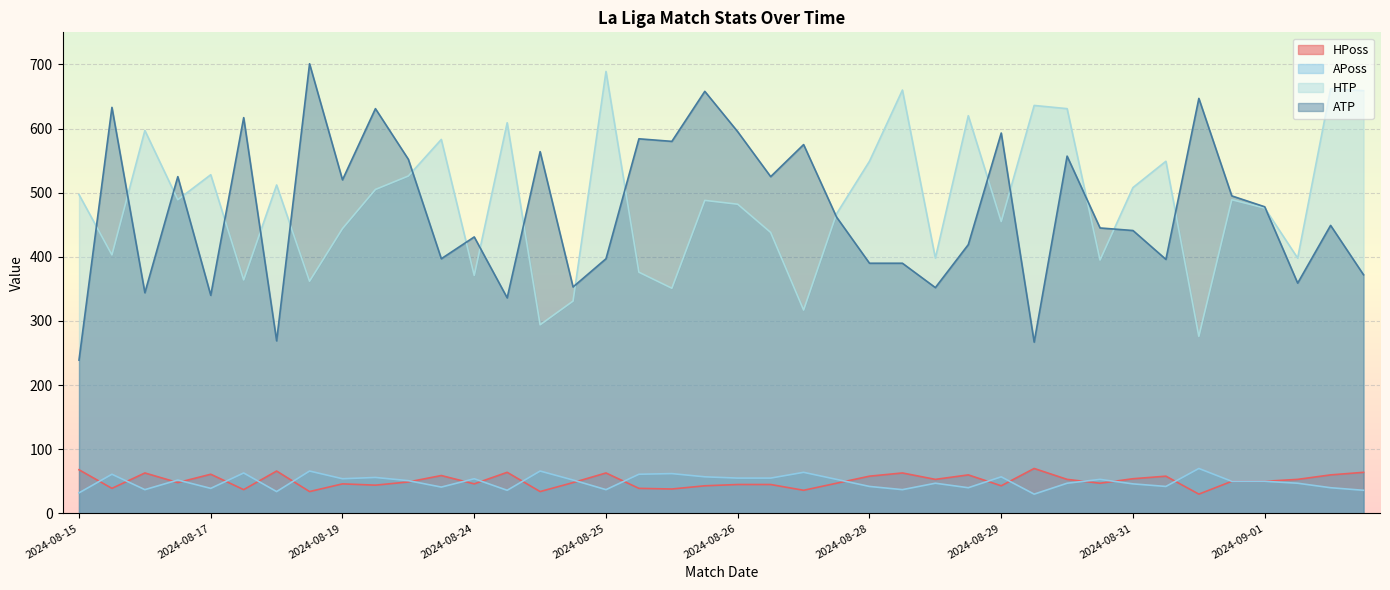

At how many categories does at least one series exceed 599?

14